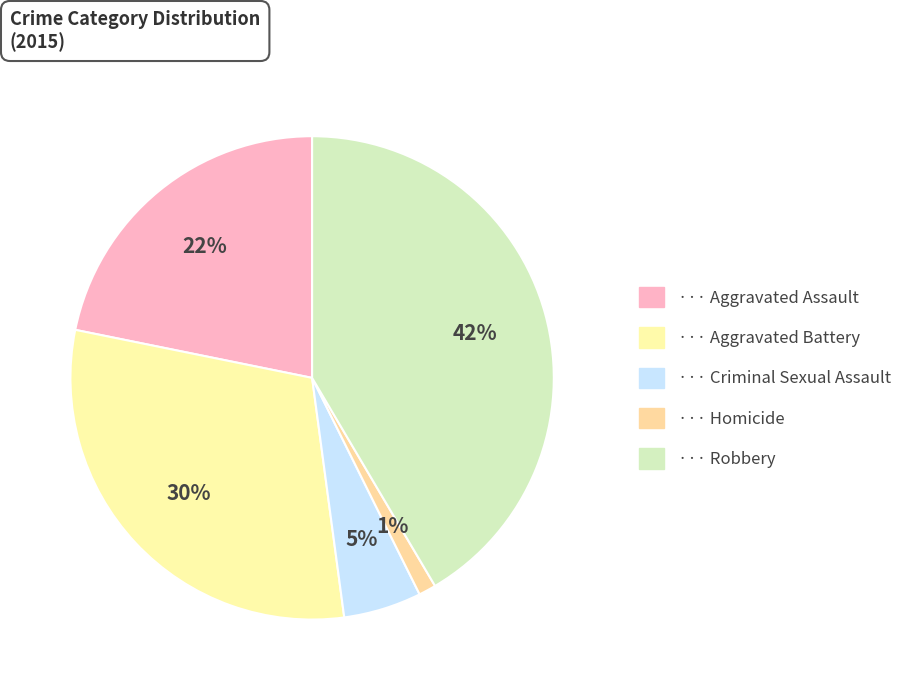

Rank the categories by value from lowest to highest.

Homicide, Criminal Sexual Assault, Aggravated Assault, Aggravated Battery, Robbery